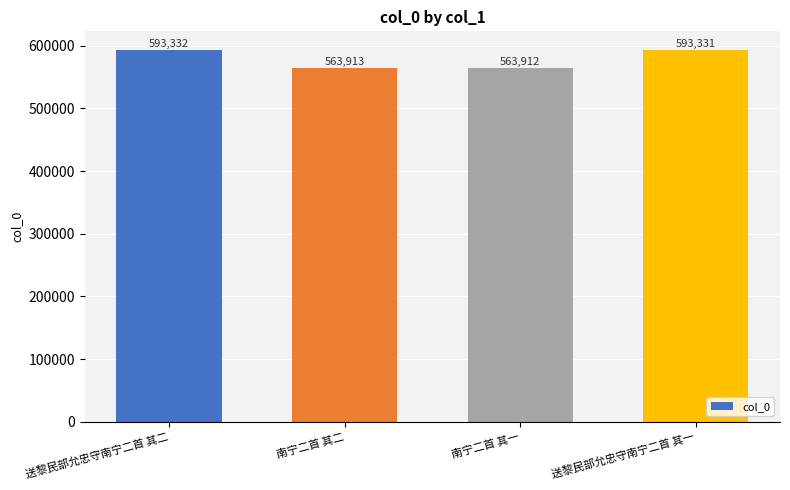

What is the difference between the values at 送黎民部允忠守南宁二首 其一 and 送黎民部允忠守南宁二首 其二?

1